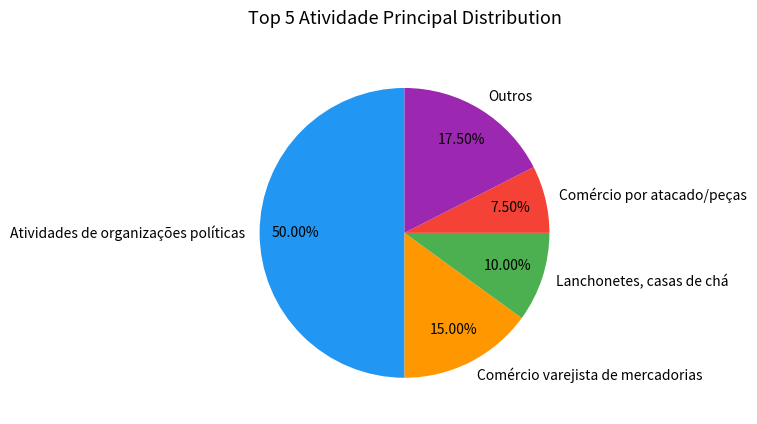

Do Comércio por atacado/peças and Comércio varejista de mercadorias together represent more than half of the pie?

No